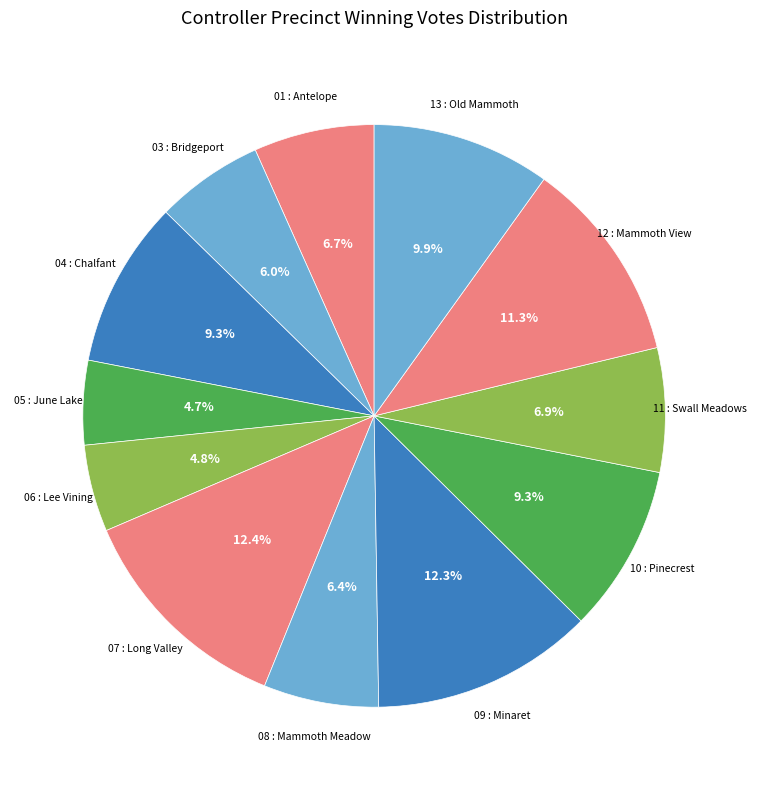

How many segments does this pie chart have?

12